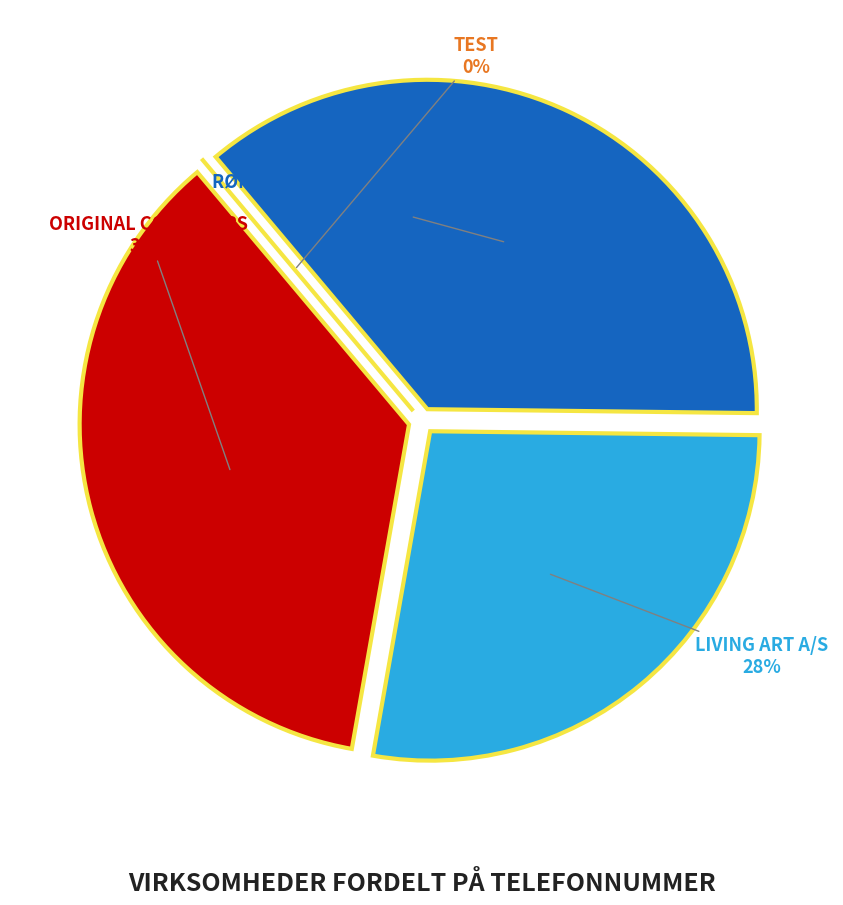

Which slice is the largest?

Rømer Consulting ApS